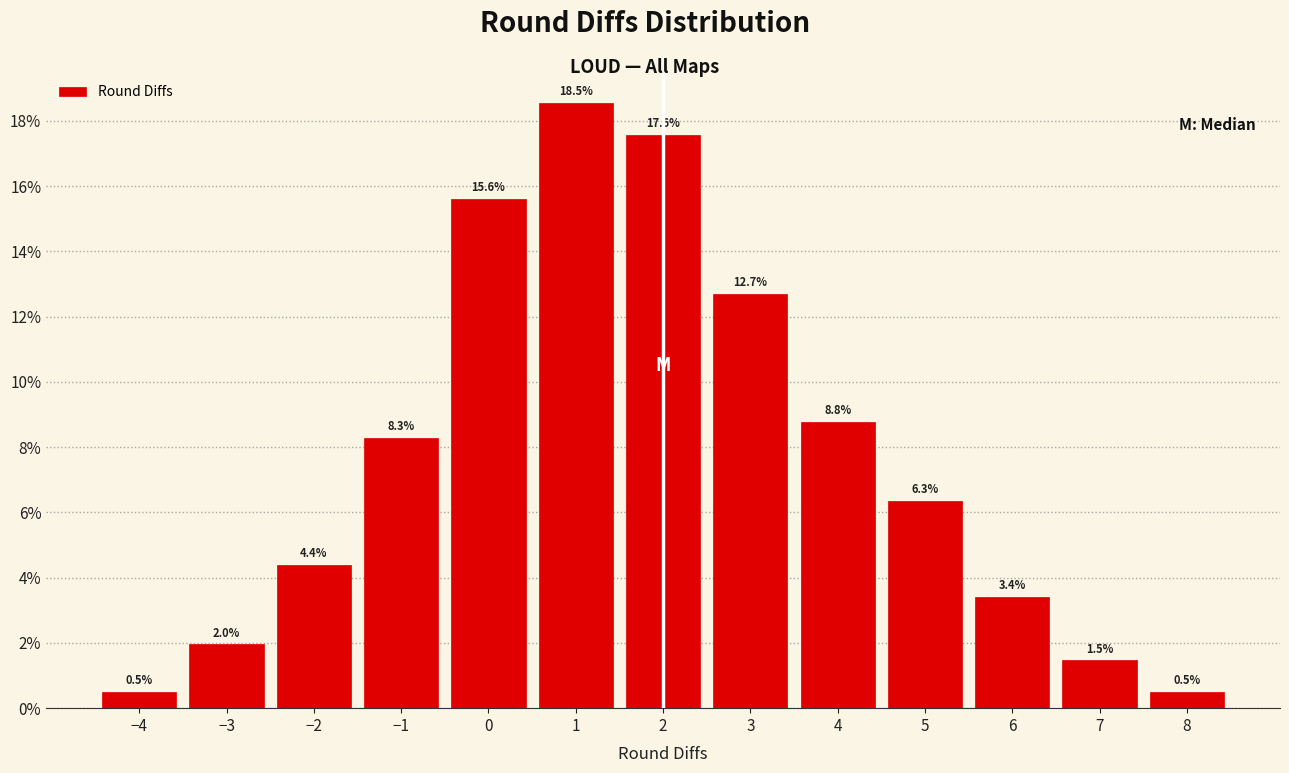

Reading left to right, list every bar in this chart as the range it spans on the x-axis followed by its height.

-4.5 to -3.5: 0.5
-3.5 to -2.5: 2.0
-2.5 to -1.5: 4.4
-1.5 to -0.5: 8.3
-0.5 to 0.5: 15.6
0.5 to 1.5: 18.5
1.5 to 2.5: 17.6
2.5 to 3.5: 12.7
3.5 to 4.5: 8.8
4.5 to 5.5: 6.3
5.5 to 6.5: 3.4
6.5 to 7.5: 1.5
7.5 to 8.5: 0.5